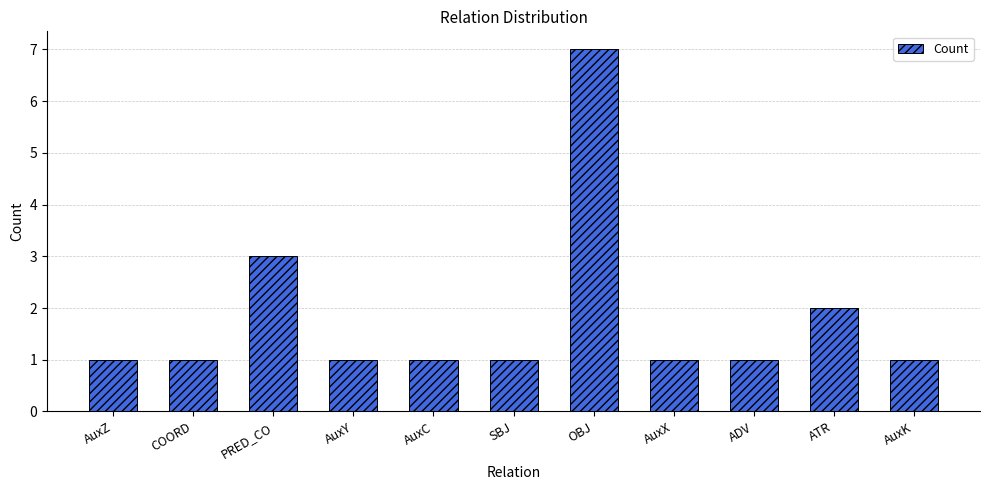

What is the sum of the values at AuxX and ADV?

2